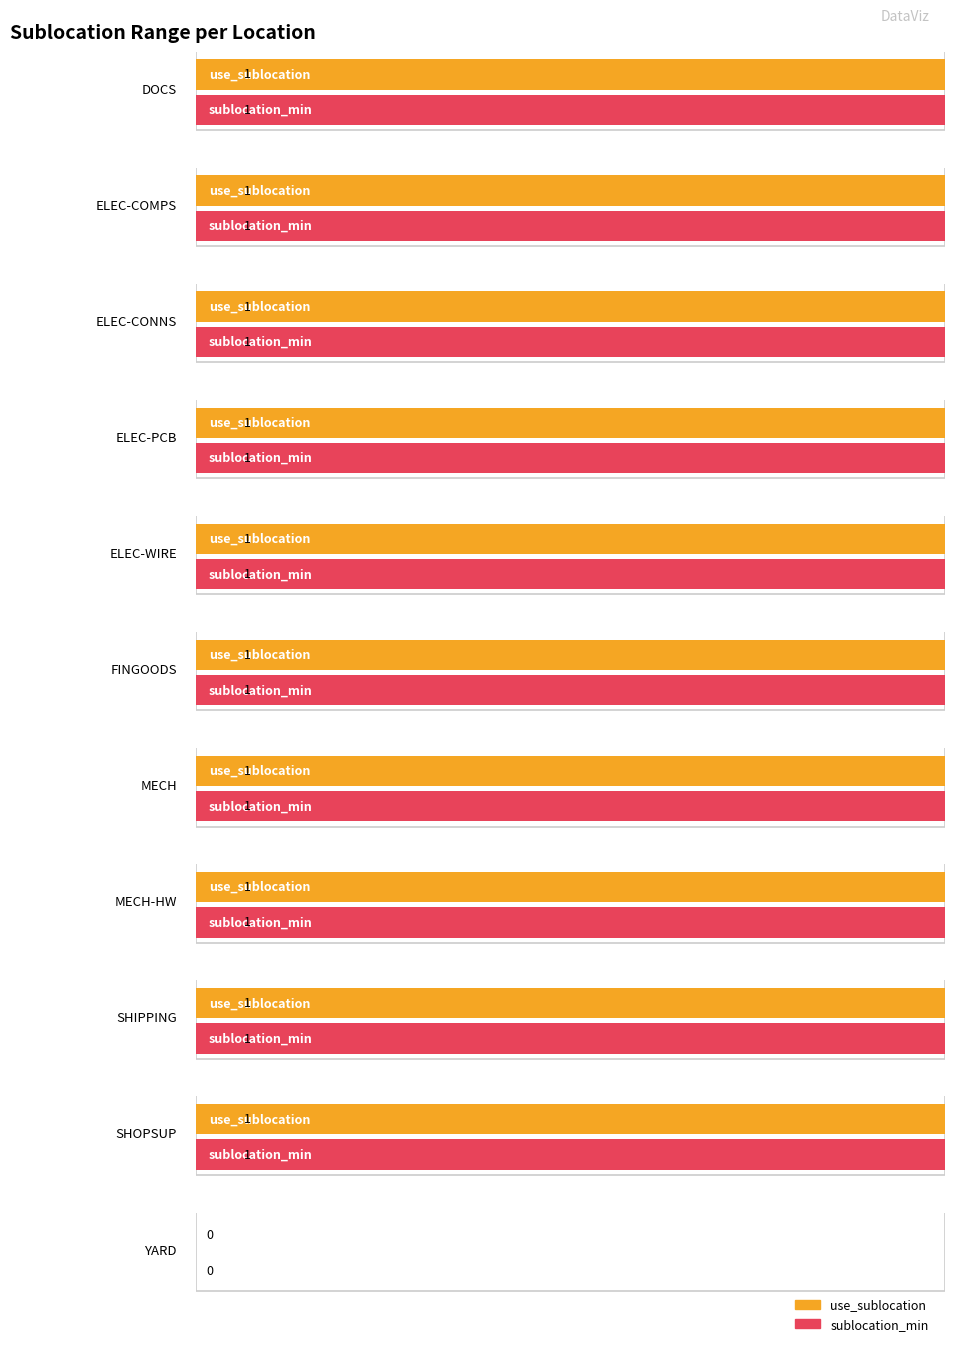

How many sublocation_min values are between 1 and 2?

10